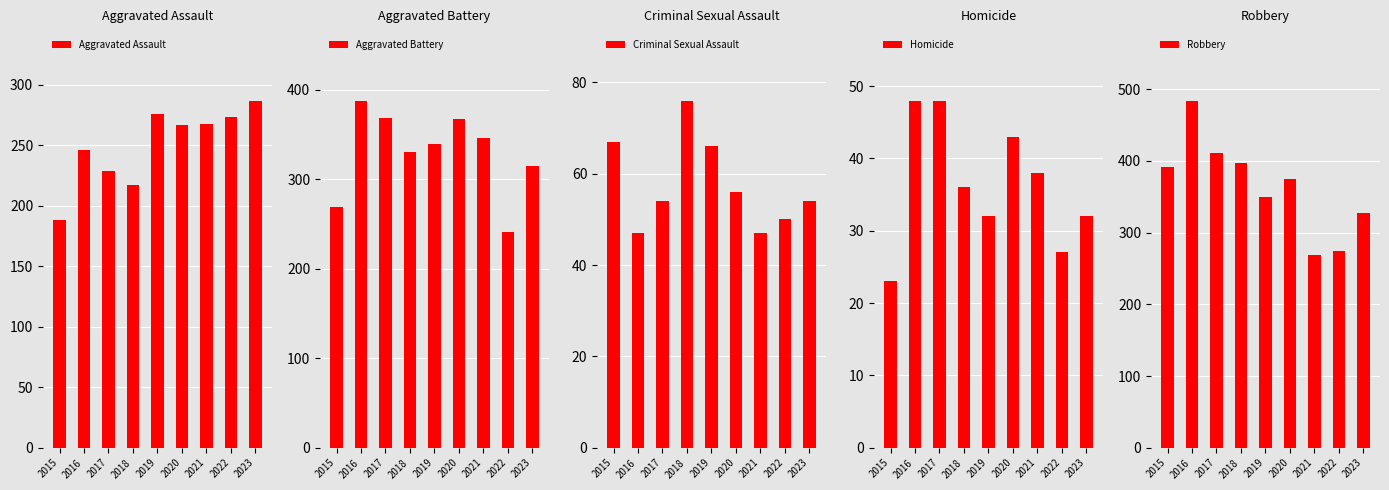

At which label does Criminal Sexual Assault reach its minimum?

2016